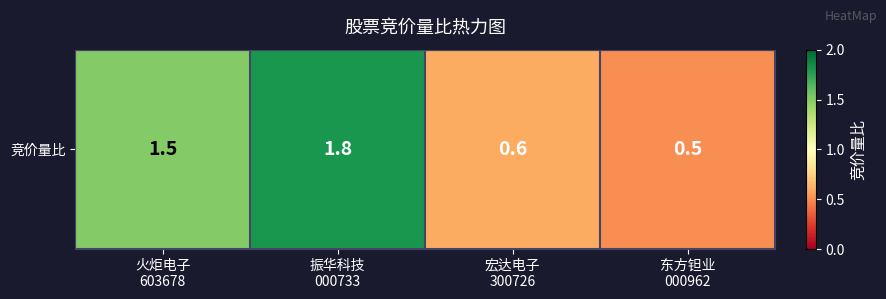

At which label is the value closest to 1?

宏达电子
300726